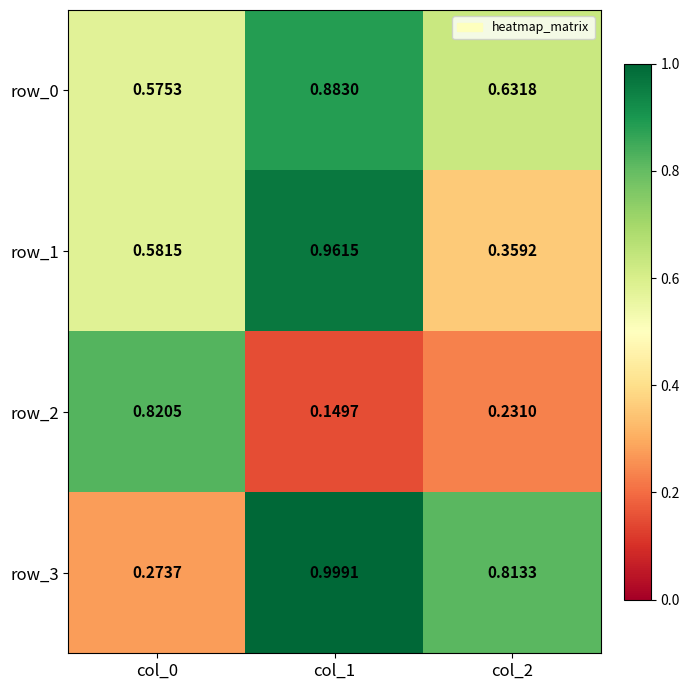

How many series are shown in this chart?

4